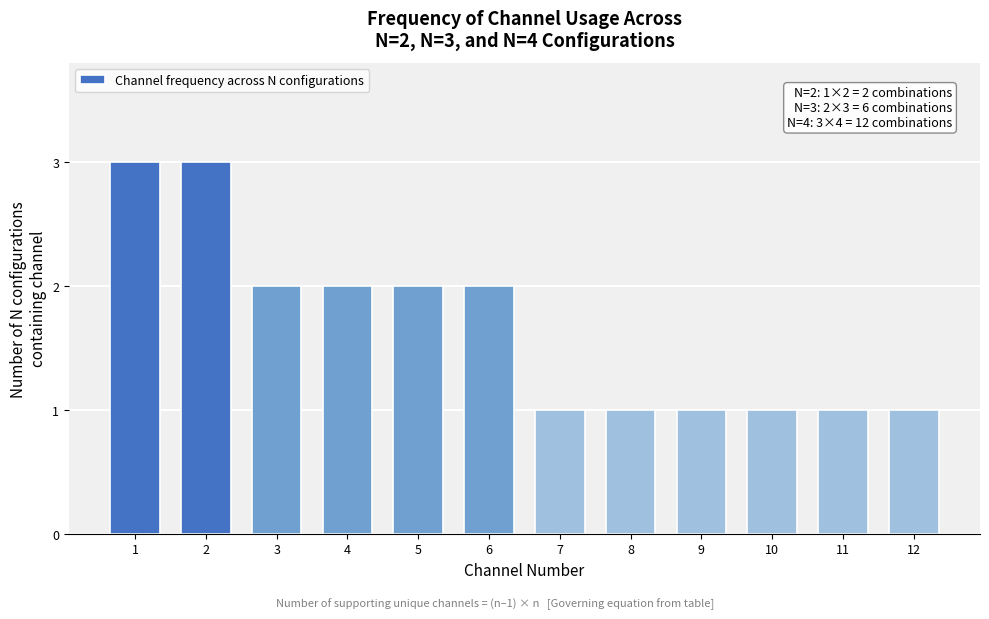

Reading left to right, extract all data points from this chart.

1=3	2=3	3=2	4=2	5=2	6=2	7=1	8=1	9=1	10=1	11=1	12=1